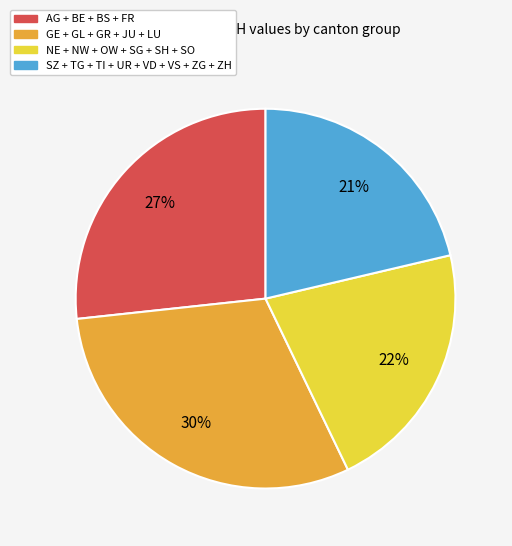

To the nearest percent, what is the average slice percentage?

25%